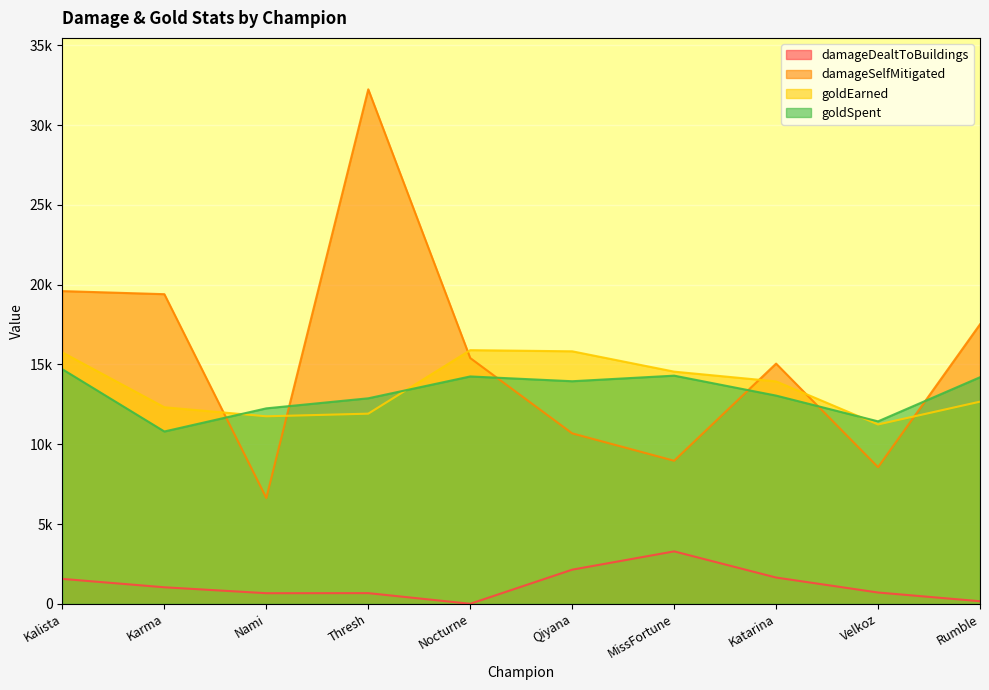

Where is the first local minimum for goldSpent?

Karma